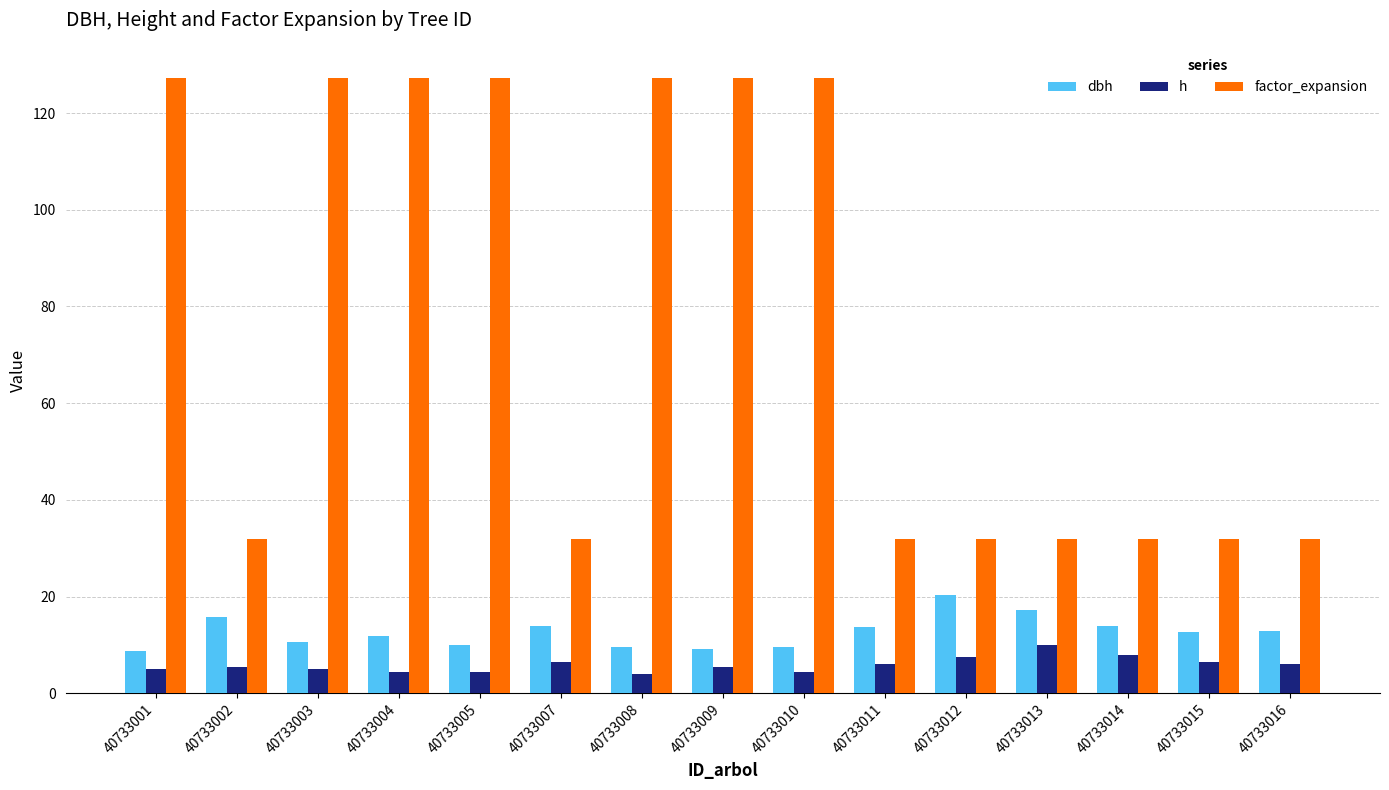

True or false: factor_expansion has a value of 217.1 at 40733003.

False